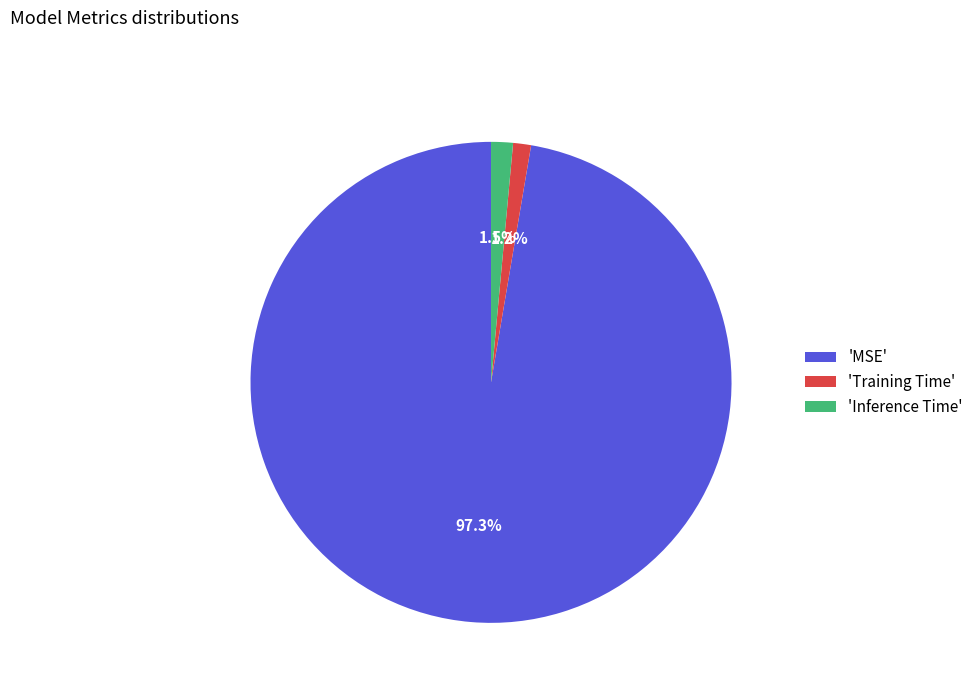

Which has a higher value, 'Training Time' or 'MSE'?

'MSE'